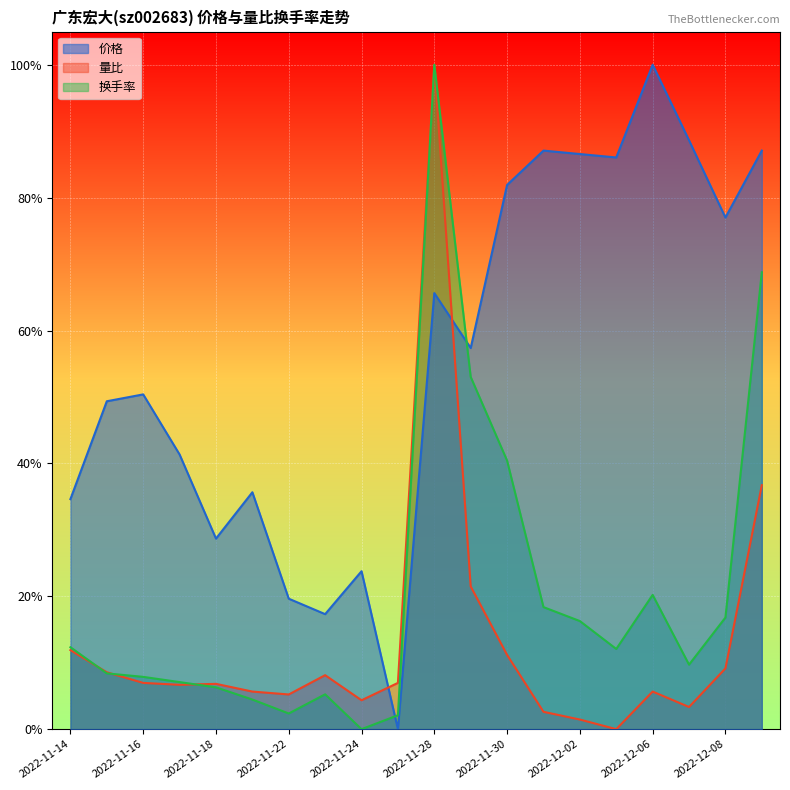

What is the approximate value of 价格 at 2022-11-15?

0.5